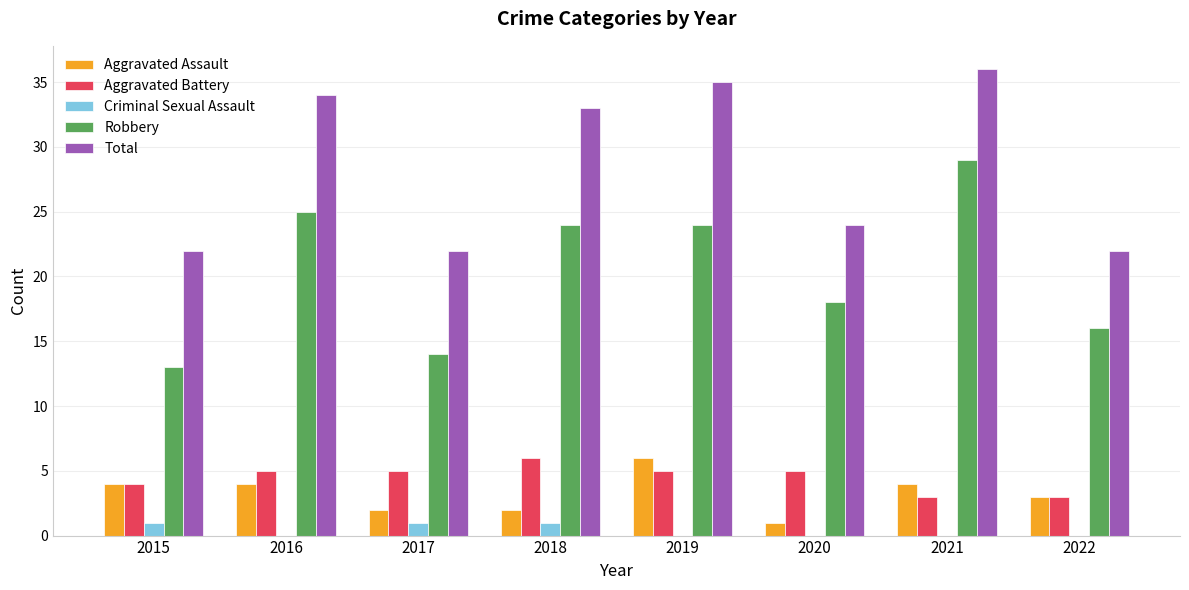

At which category does the chart reach its peak across all series?

2021